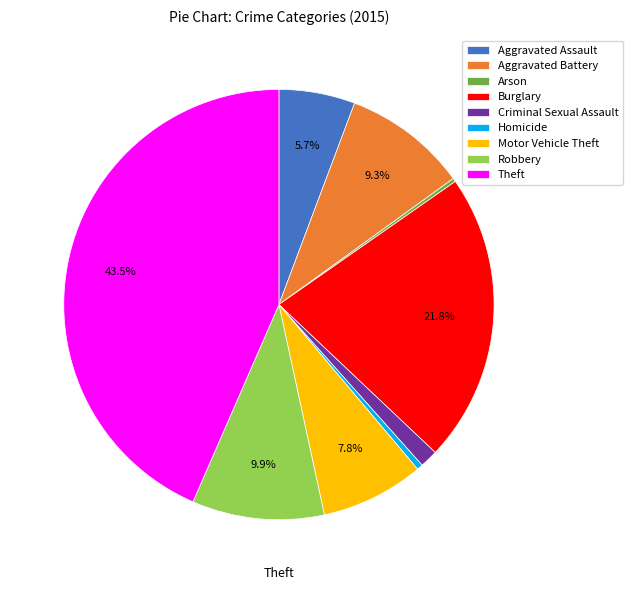

What percentage is the Aggravated Battery slice, to the nearest percent?

9%